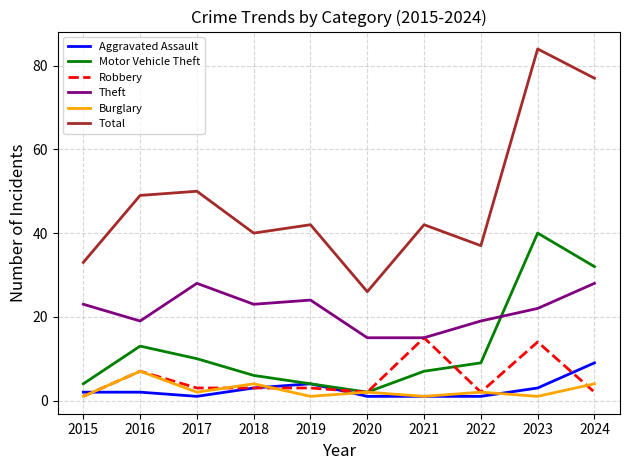

True or false: Theft and Total intersect in this chart.

False